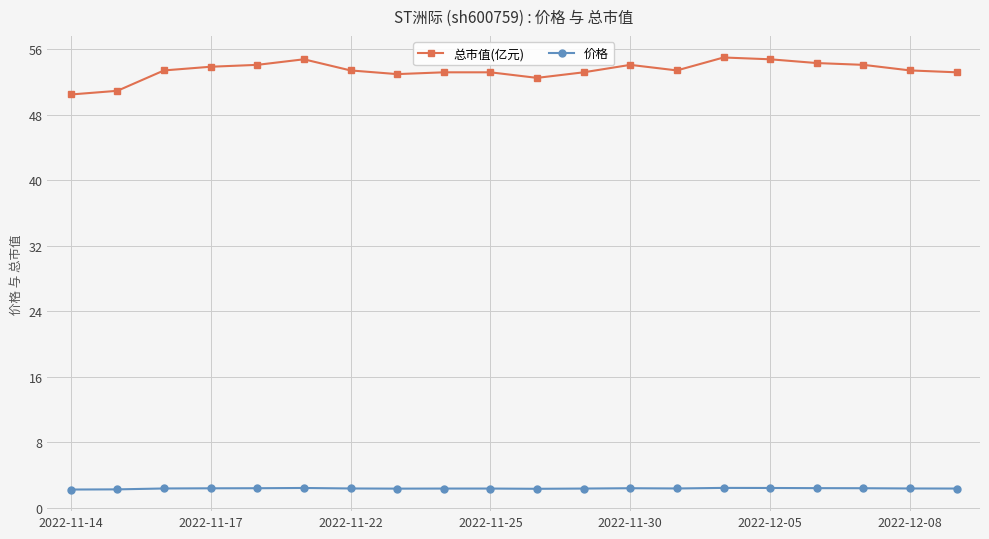

Which series has the largest range (max minus min)?

总市值(亿元)